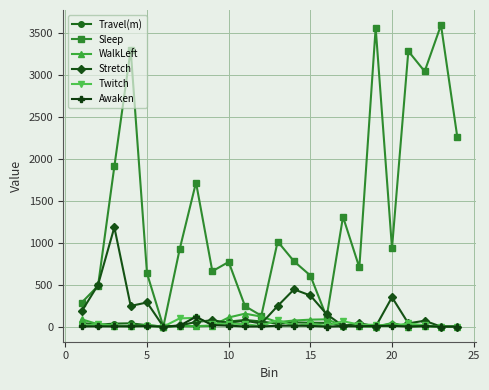

How many values in the Sleep series exceed 925?

12